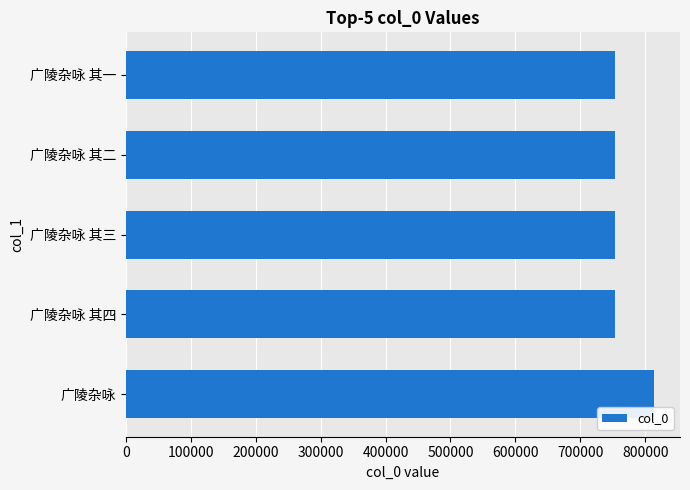

The value at 广陵杂咏 其二 is 421551. True or false?

False